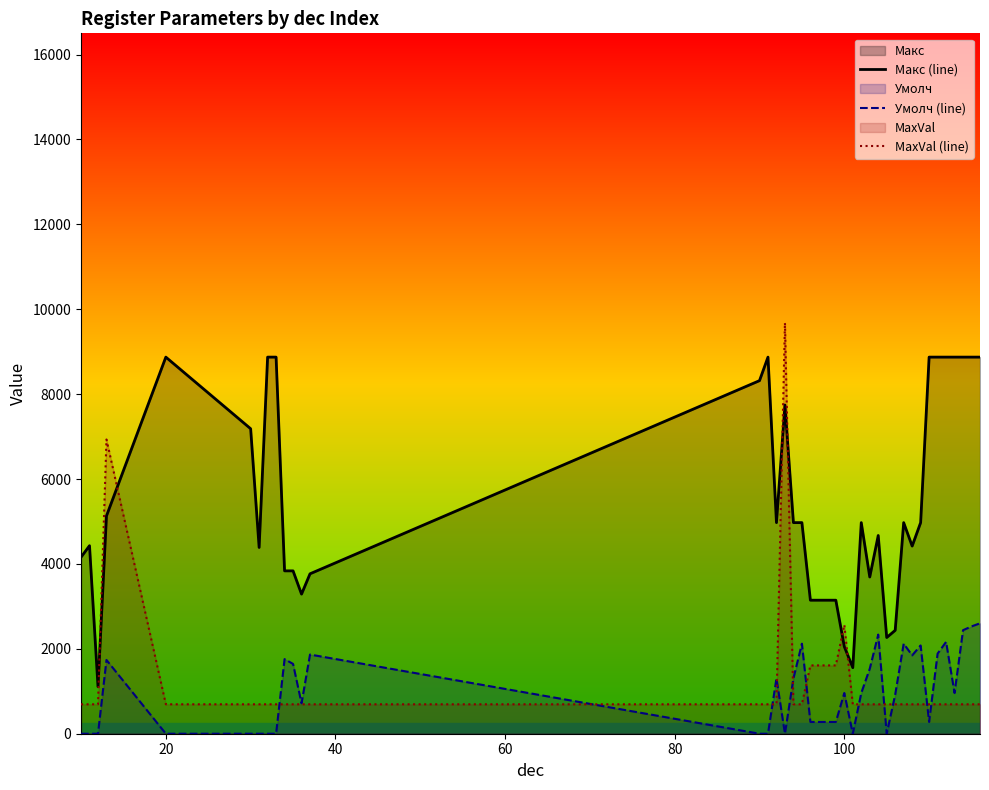

Does the chart display data point markers on the line(s)?

No